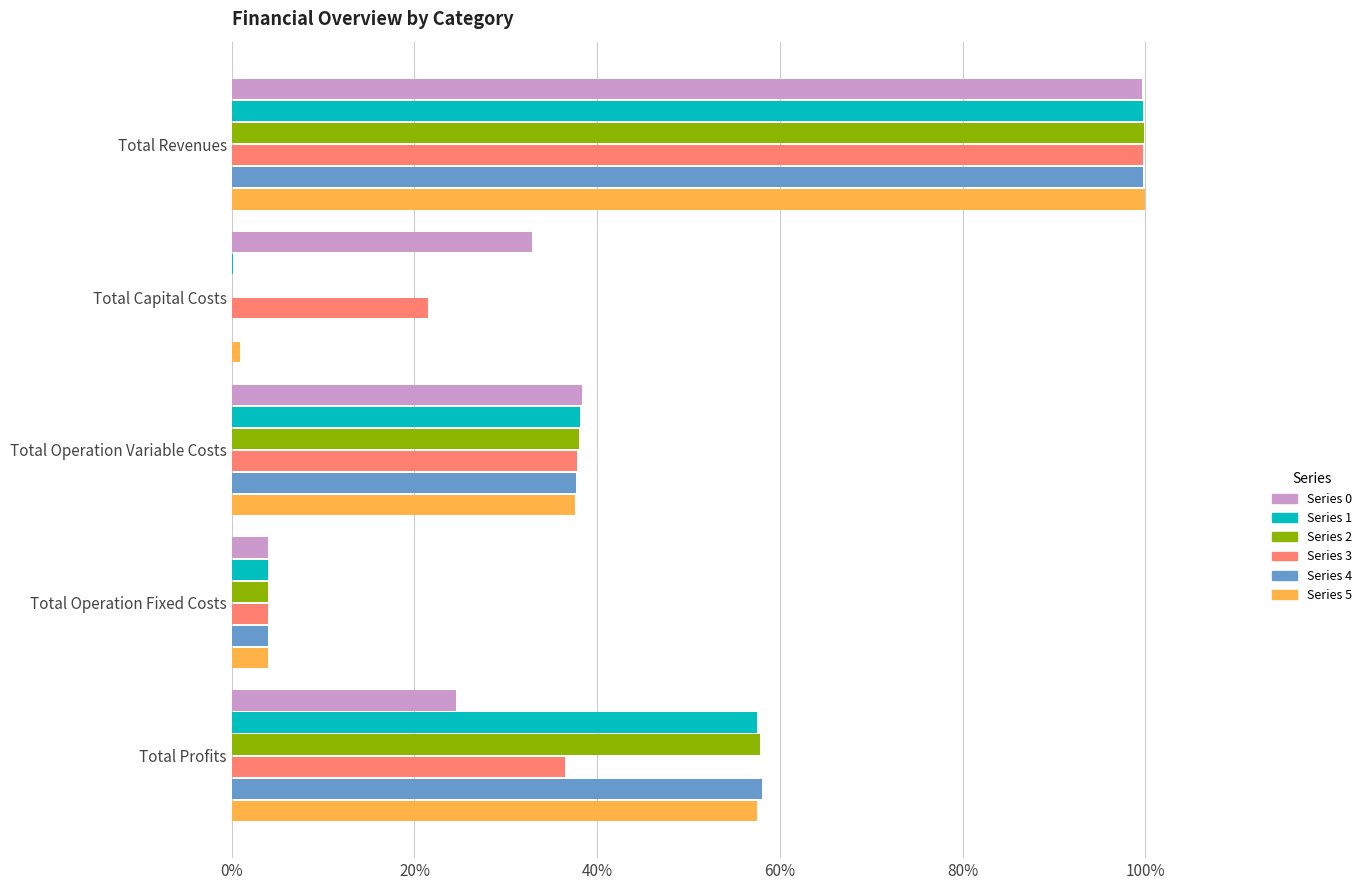

What is the label of the 2nd bar from the right?

Total Operation Fixed Costs